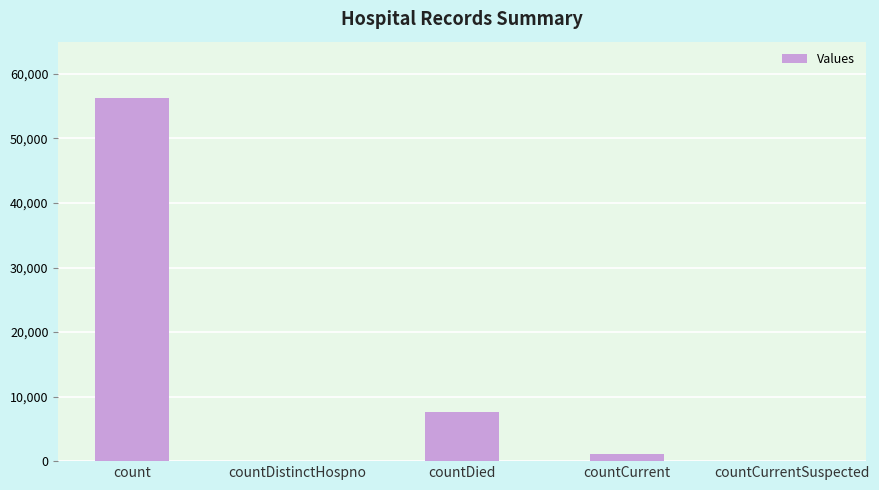

Reading right to left, what are all the values shown in this chart?

0	1152	7611	0	56264